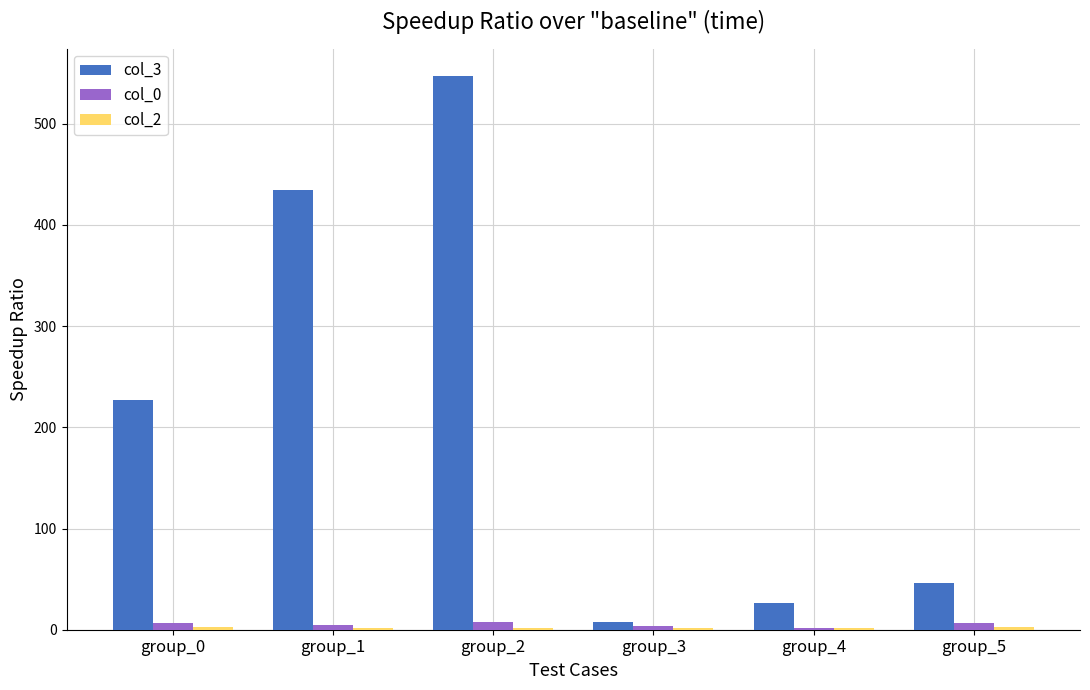

How many col_0 values are between 4 and 7?

4